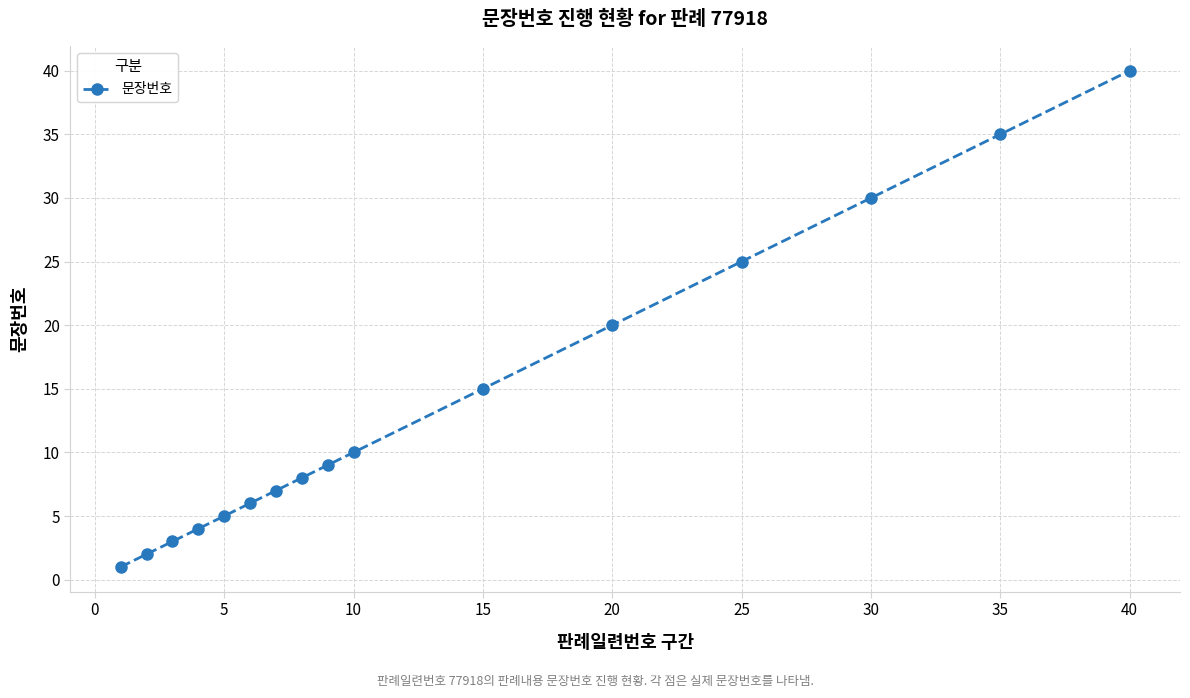

What is the sum of all values?

220